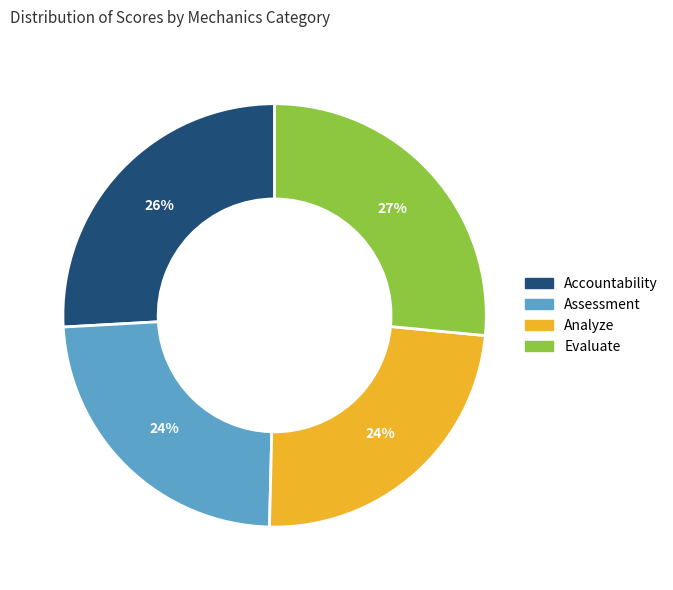

Is it true that Assessment is 24% of the pie?

True